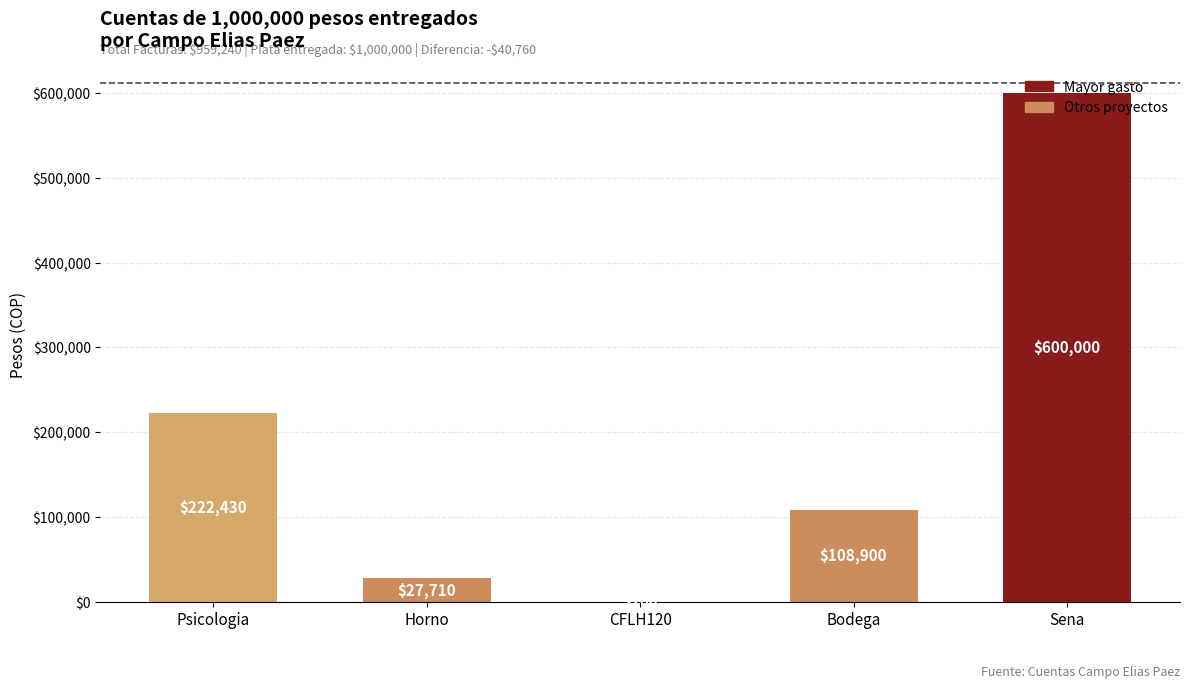

Where is the data nearest to the value 300100?

Psicologia